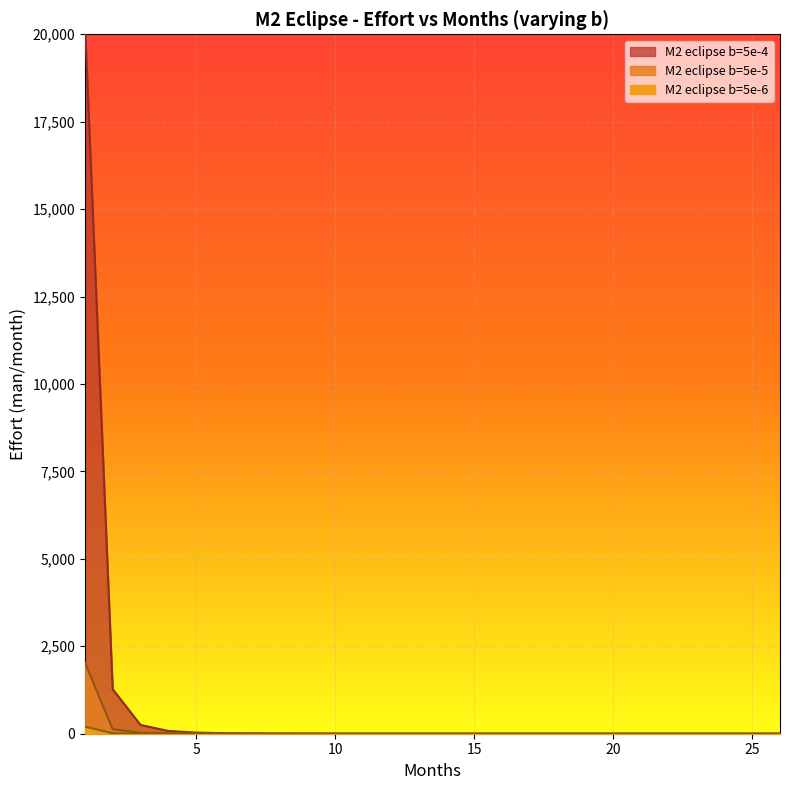

True or false: M2 eclipse b=5e-6 and M2 eclipse b=5e-4 intersect in this chart.

False